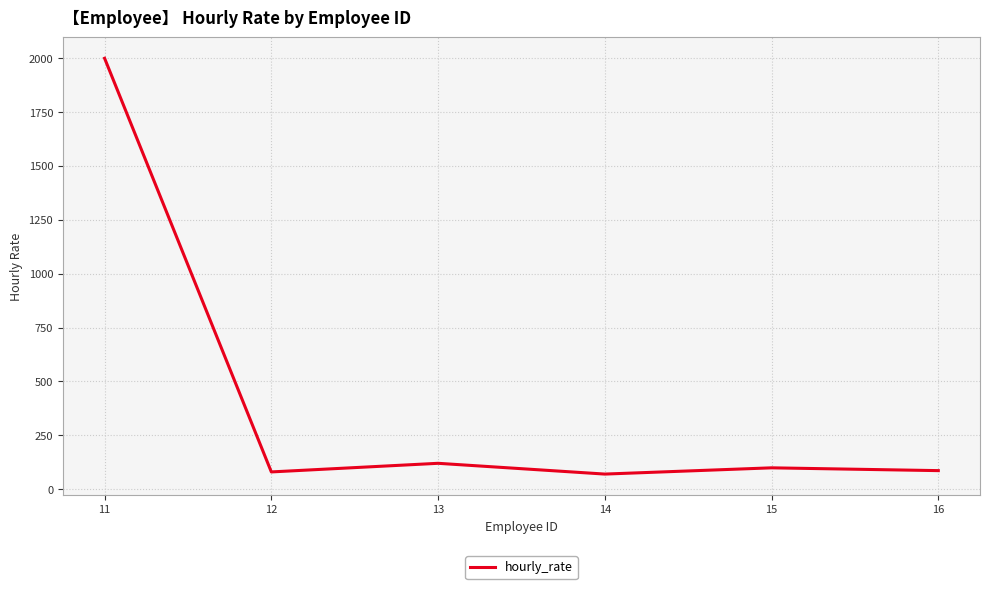

At which category does the data reach its first local valley?

12